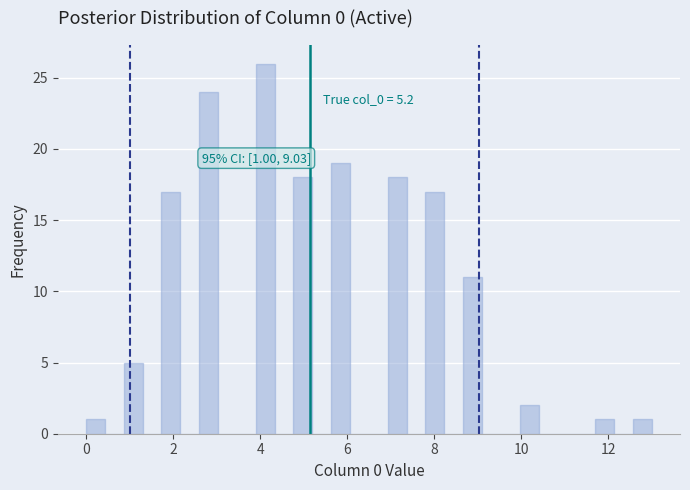

Around what value on the x-axis is the tallest bar? Give the approximate position of its centre, as read against the axis.

4.2